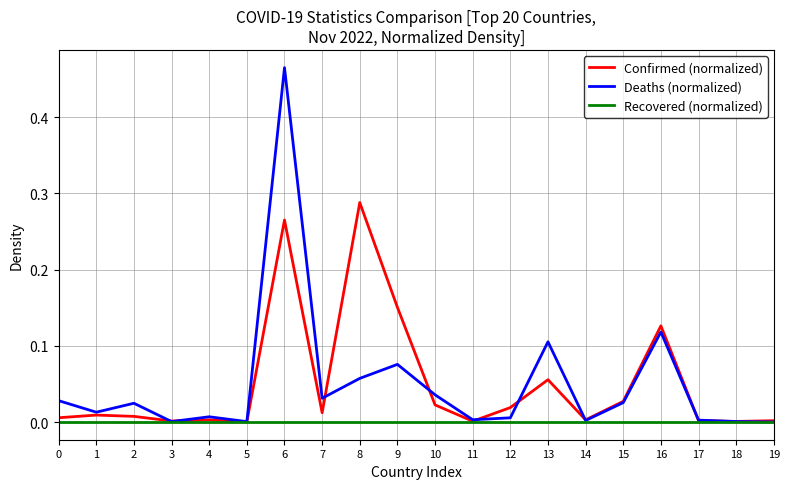

Which category has the highest value across all series?

6